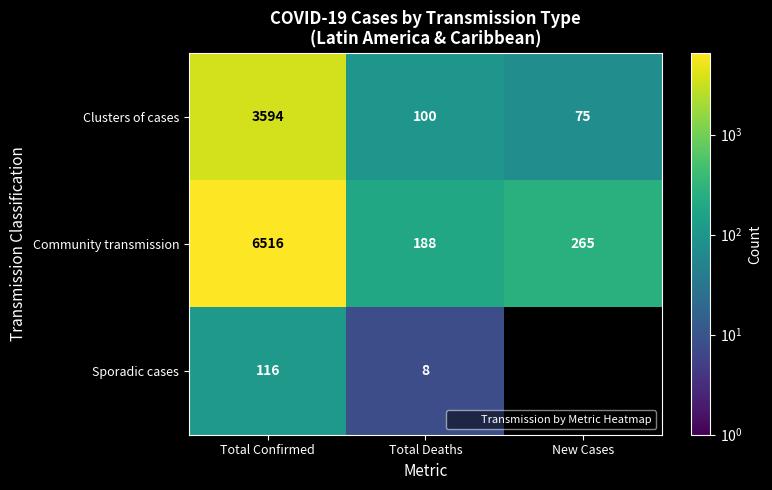

Reading left to right, list all the values displayed in this chart.

row_0: 3594	100	75
row_1: 6516	188	265
row_2: 116	8	0